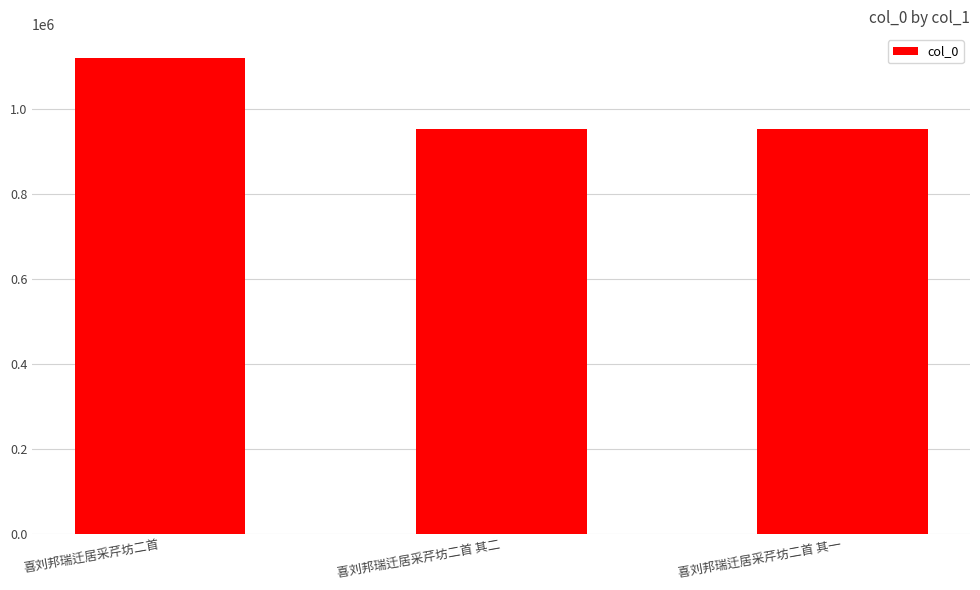

What is the difference between the maximum and minimum values?

168151